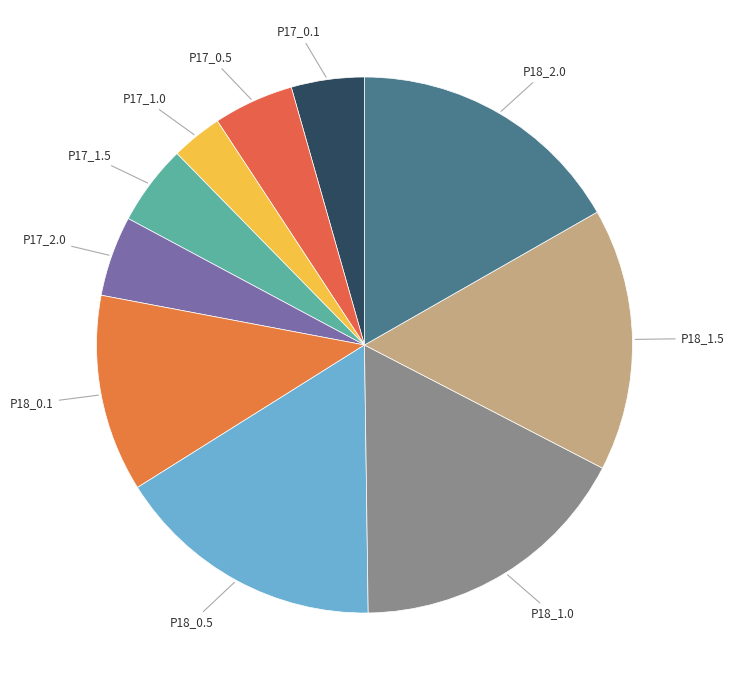

Does any single category account for the majority?

No